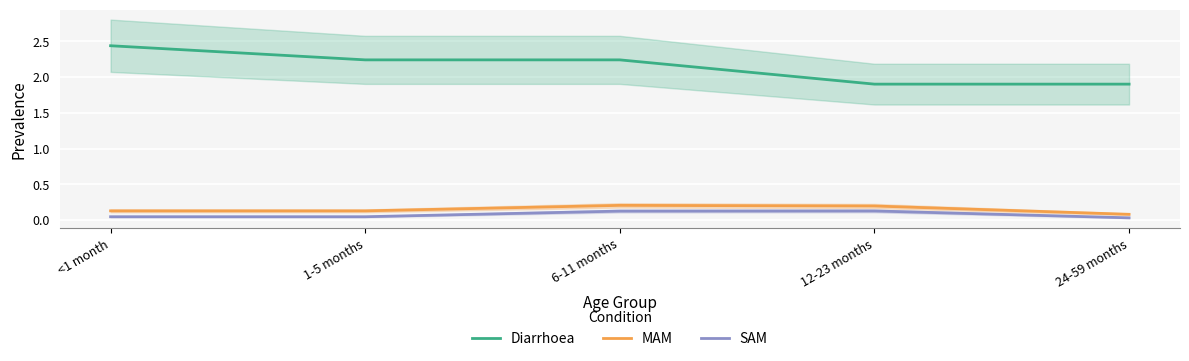

Reading left to right, what are all the values shown in this chart?

Diarrhoea: <1 month=2.4	1-5 months=2.2	6-11 months=2.2	12-23 months=1.9	24-59 months=1.9
MAM: <1 month=0.1	1-5 months=0.1	6-11 months=0.2	12-23 months=0.2	24-59 months=0.1
SAM: <1 month=0.0	1-5 months=0.0	6-11 months=0.1	12-23 months=0.1	24-59 months=0.0